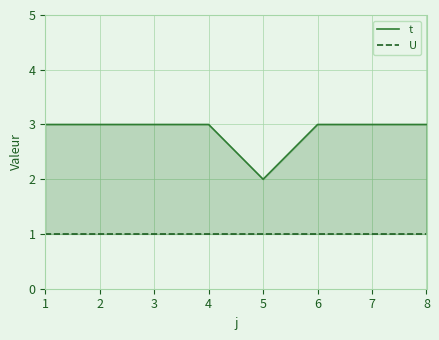

What is the sum of all t values?

23